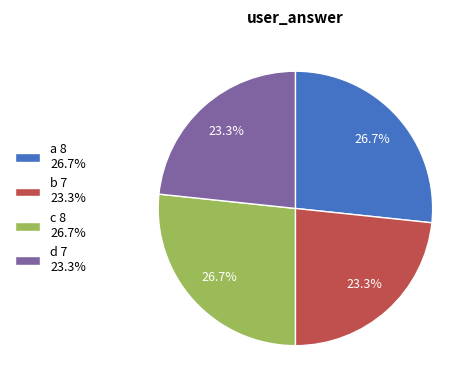

To the nearest percent, what percentage of the pie is a?

27%